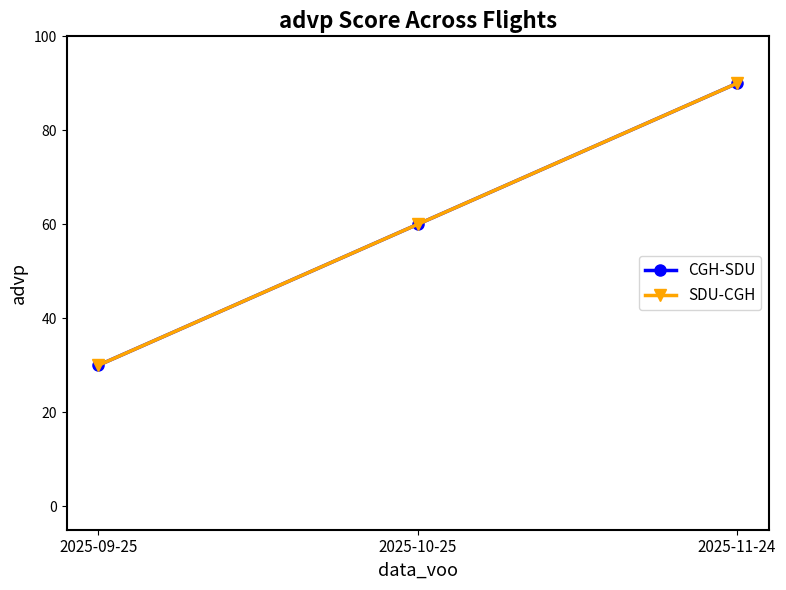

What is the total value across all series at 2025-09-25?

60